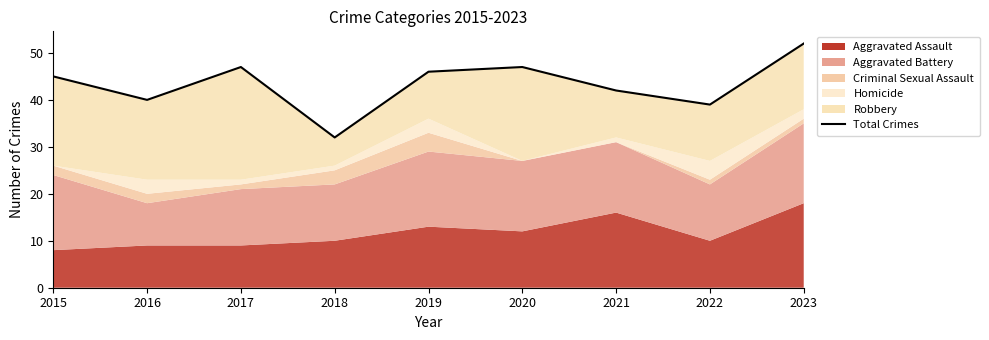

Reading right to left, extract all data points from this chart.

52	39	42	47	46	32	47	40	45